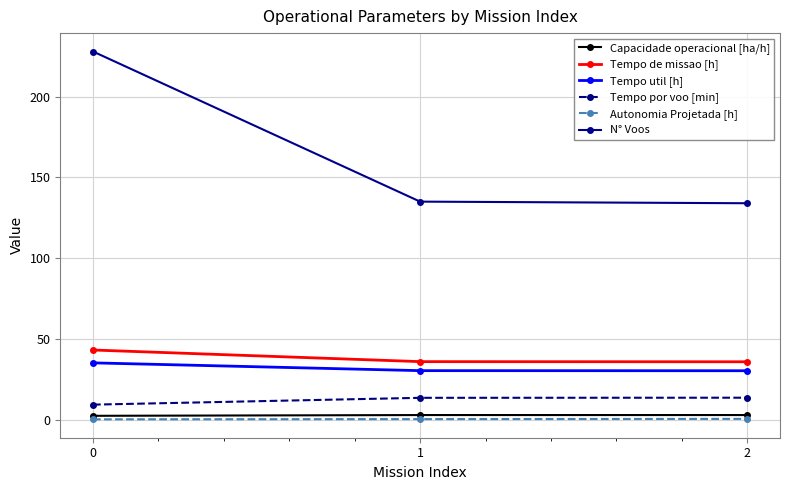

True or false: Tempo util [h] has a value of 35.1 at 0.

True